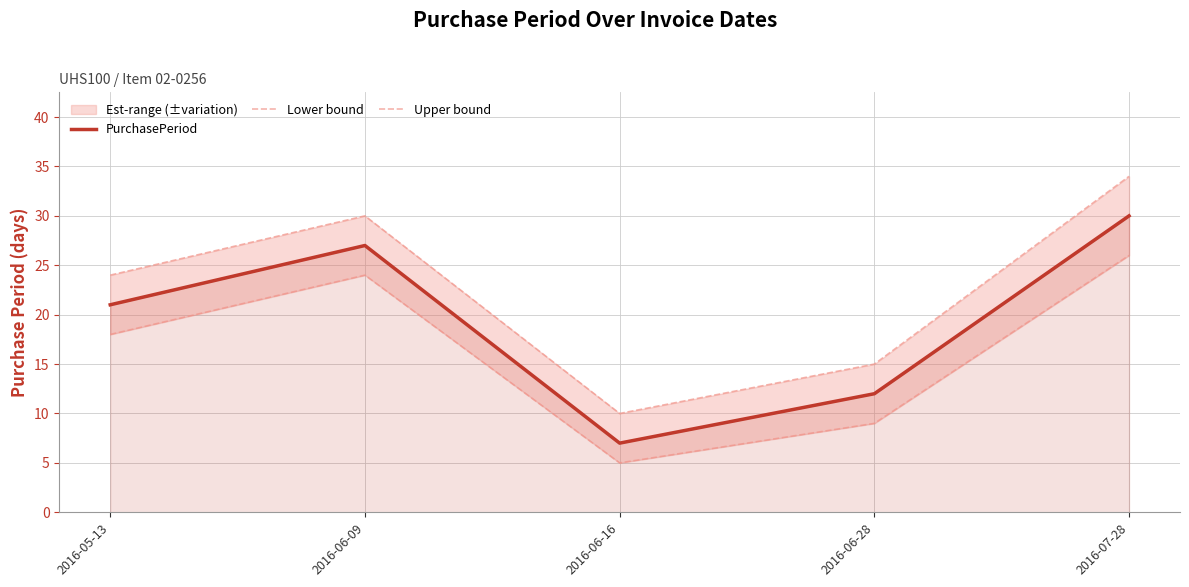

What is the difference between the maximum and minimum values in the PurchasePeriod series?

23